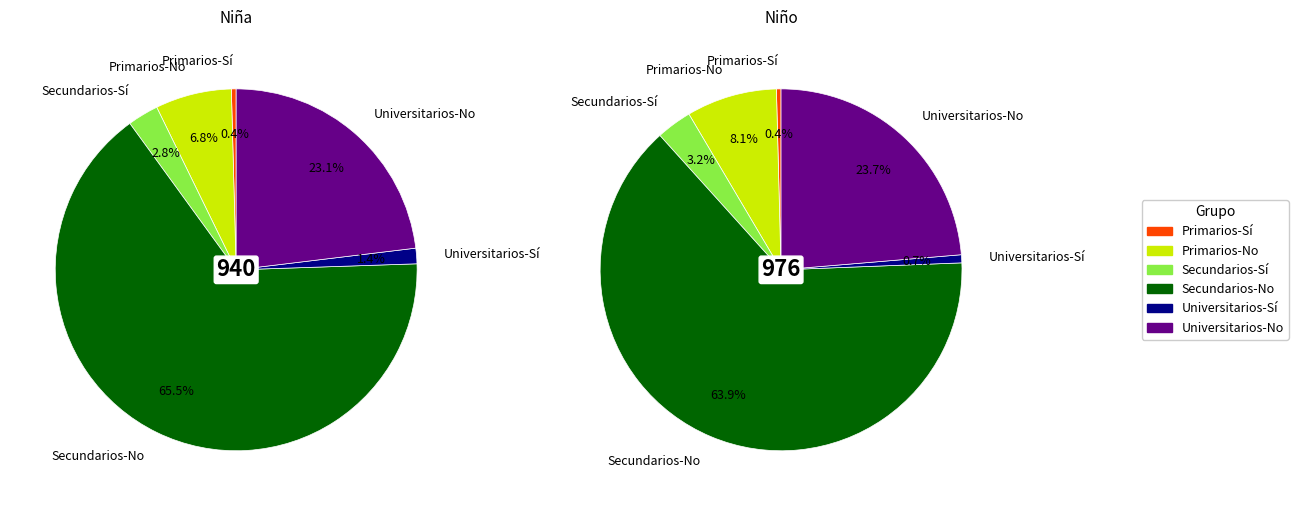

Is the sum of Secundarios-No and Primarios-No greater than half?

Yes